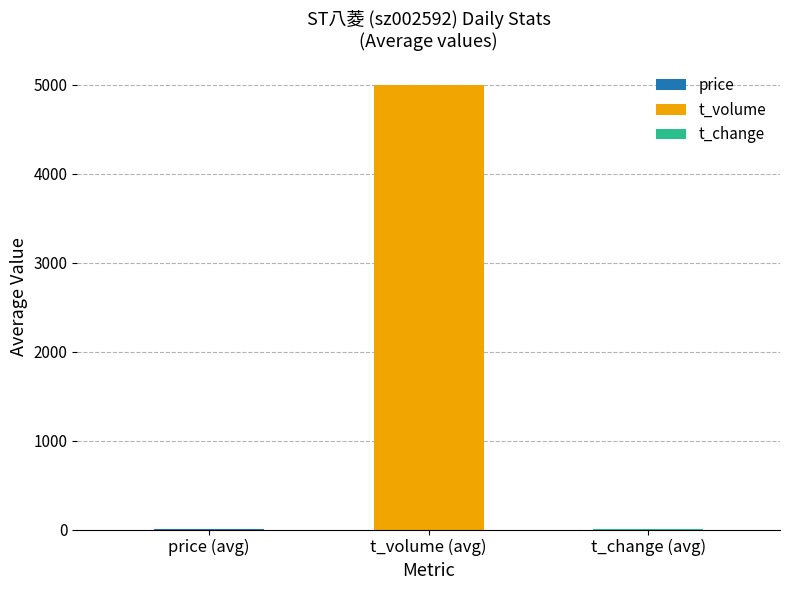

How many series are shown in this chart?

3